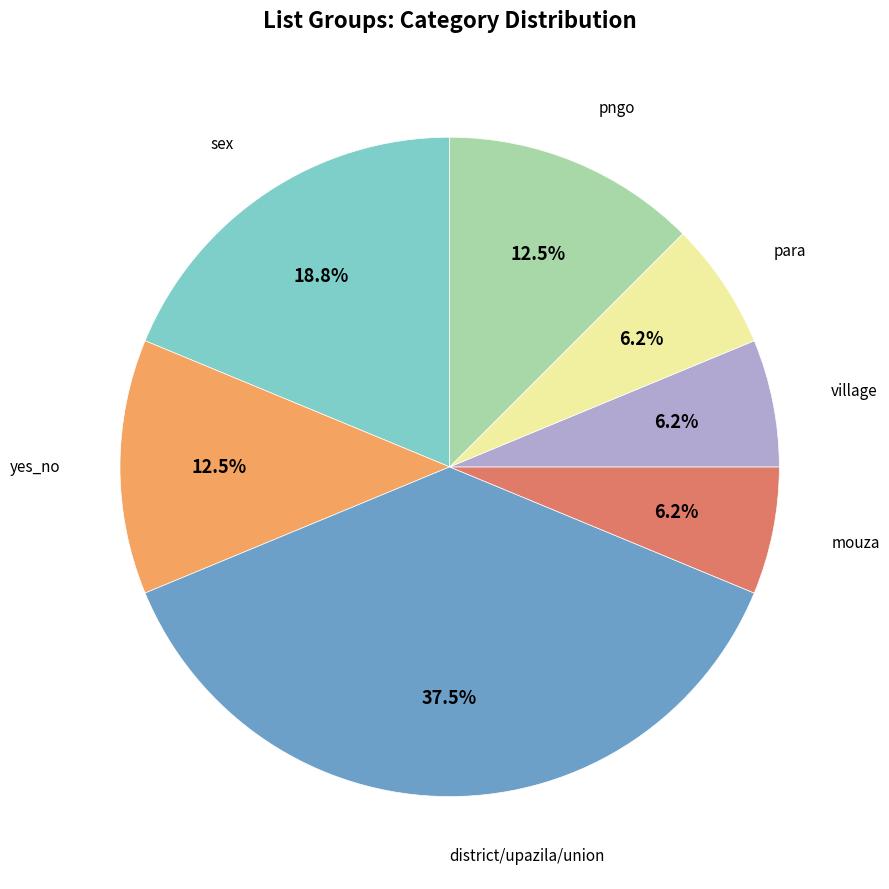

To the nearest percent, what is the average slice percentage?

14%